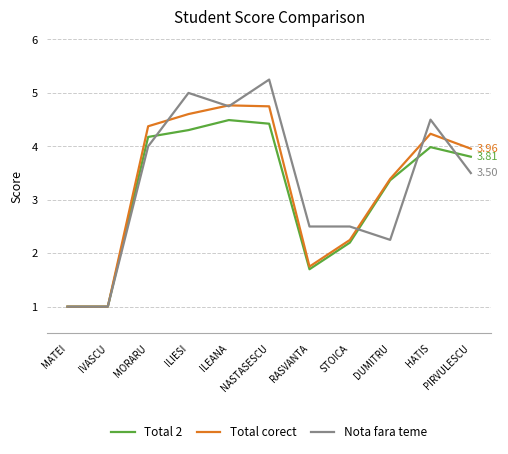

At which category is the sum across all series the highest?

NASTASESCU